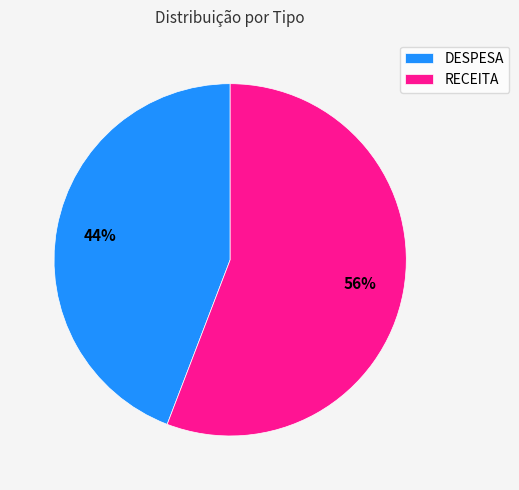

Does any single category account for the majority?

Yes